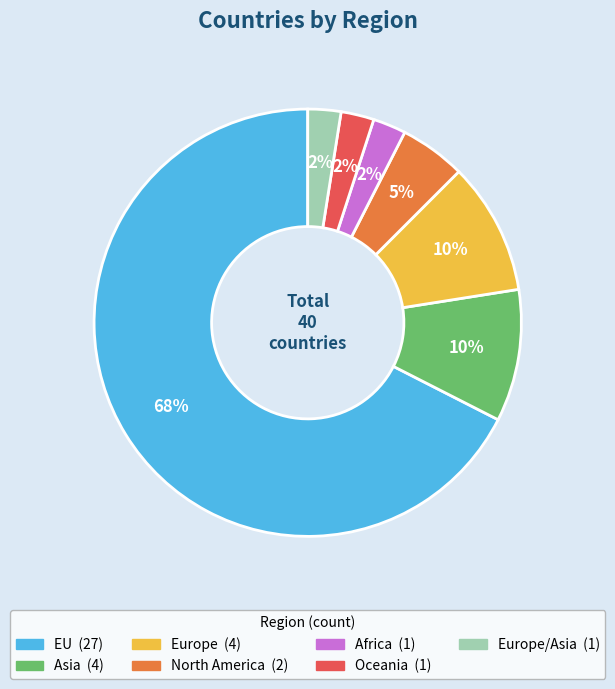

To the nearest percent, what is the average slice percentage?

14%